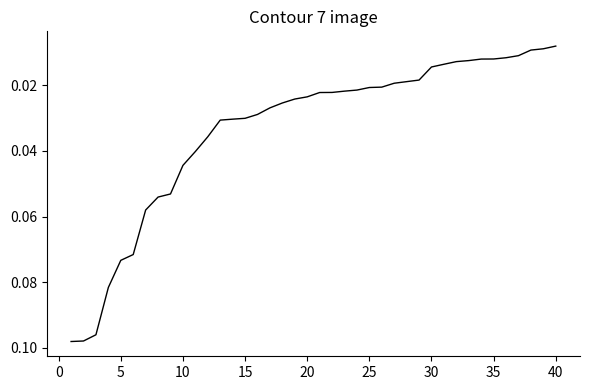

Is this an area chart (filled region under the line)?

No